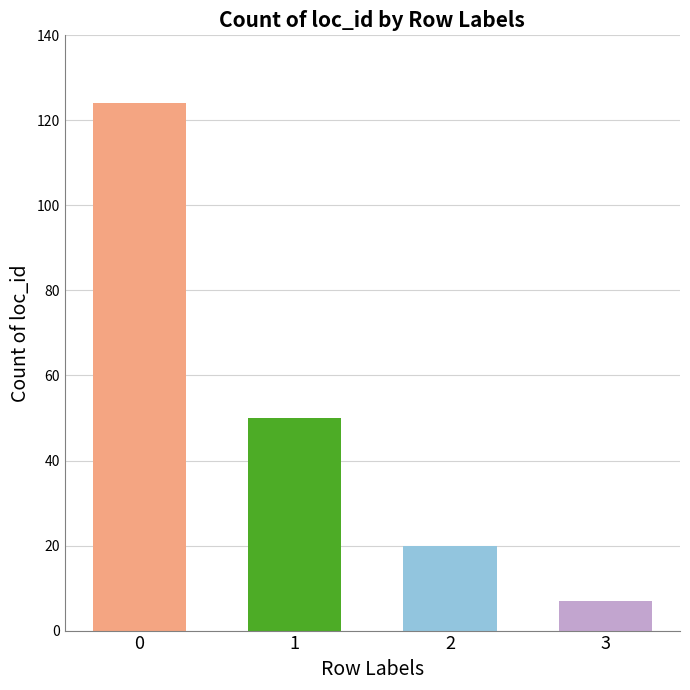

What is the ratio of the value at 2 to the value at 1?

0.4